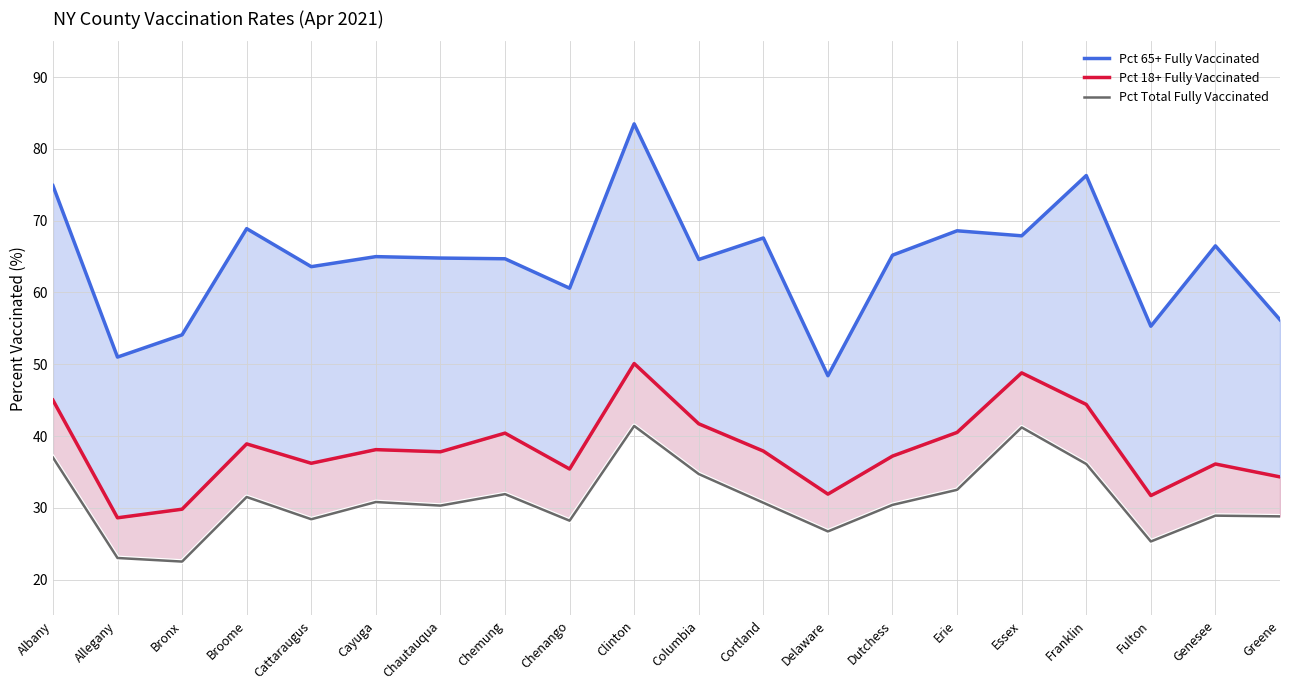

How many data points does each series have?

20